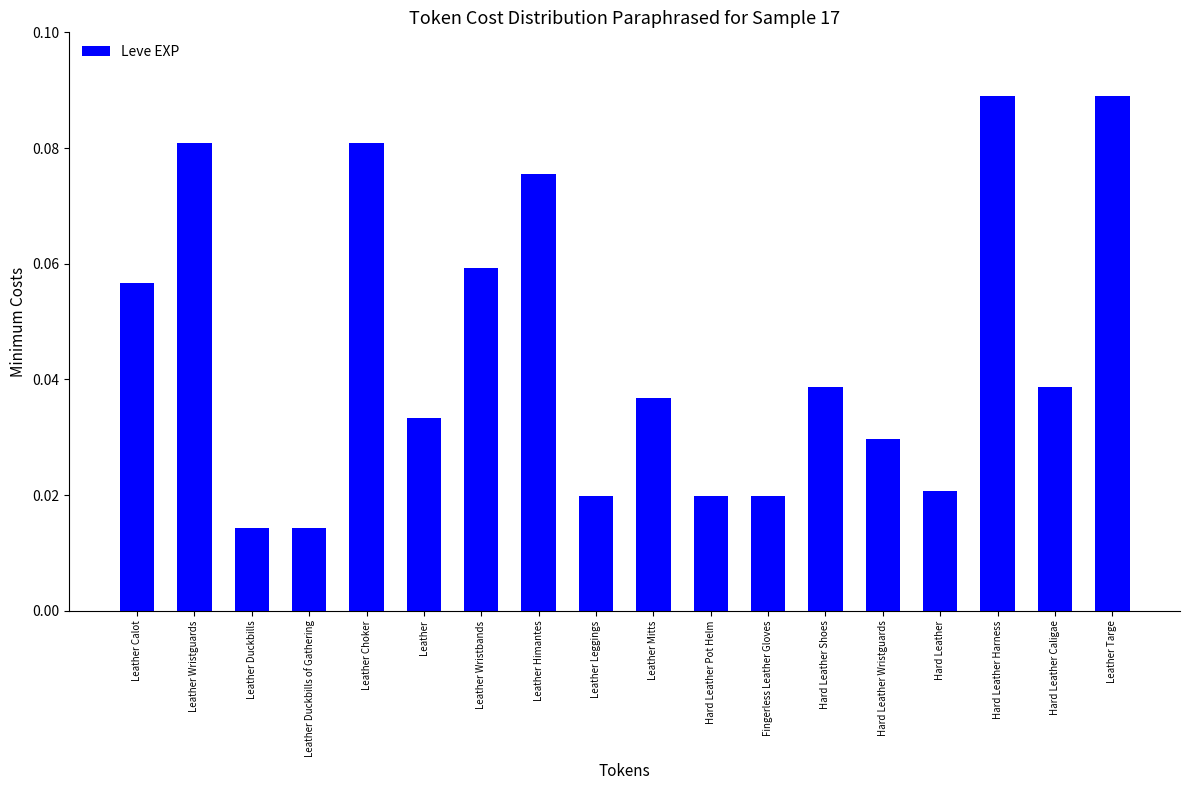

What is the change in value from Leather Choker to Hard Leather?

-0.1